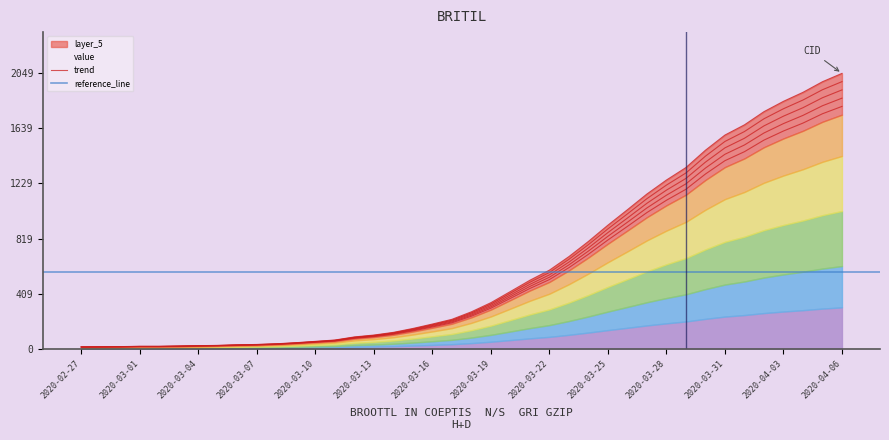

What is the value of the 17th point from the left?

117.4